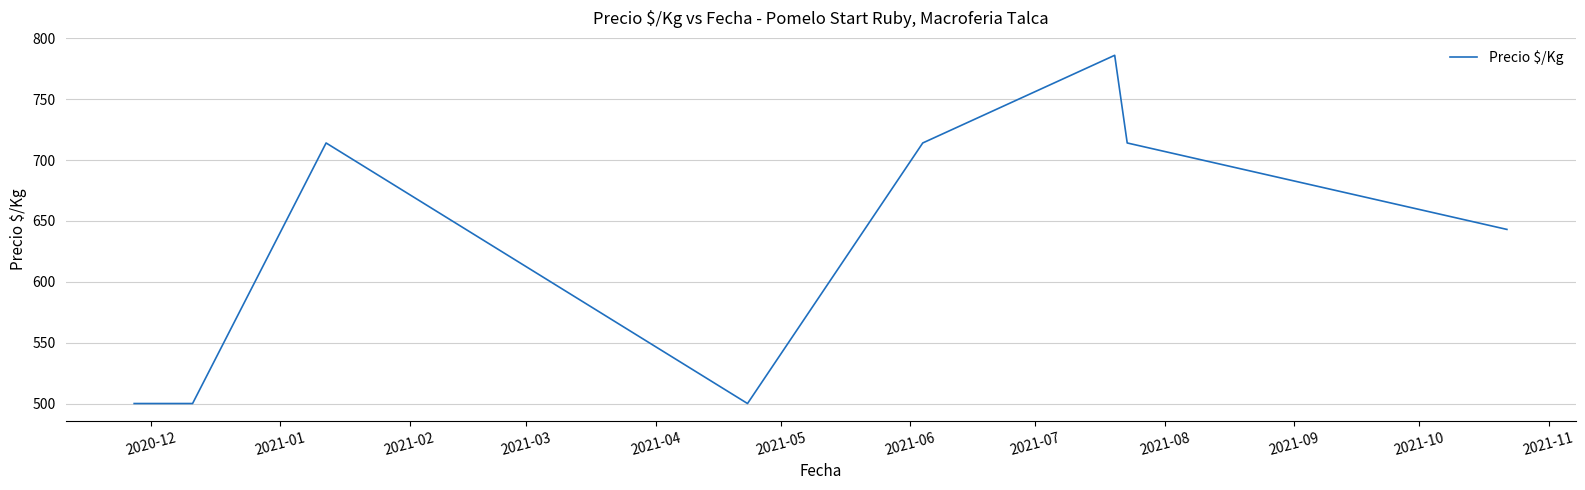

True or false: the data has more than 2 interior local peaks.

False